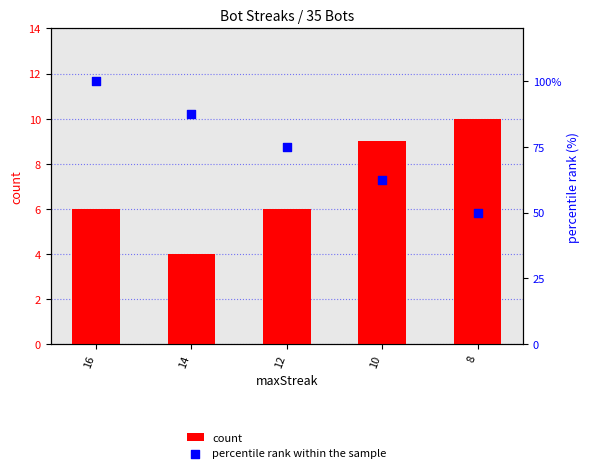

At which category is the sum across all series the highest?

16